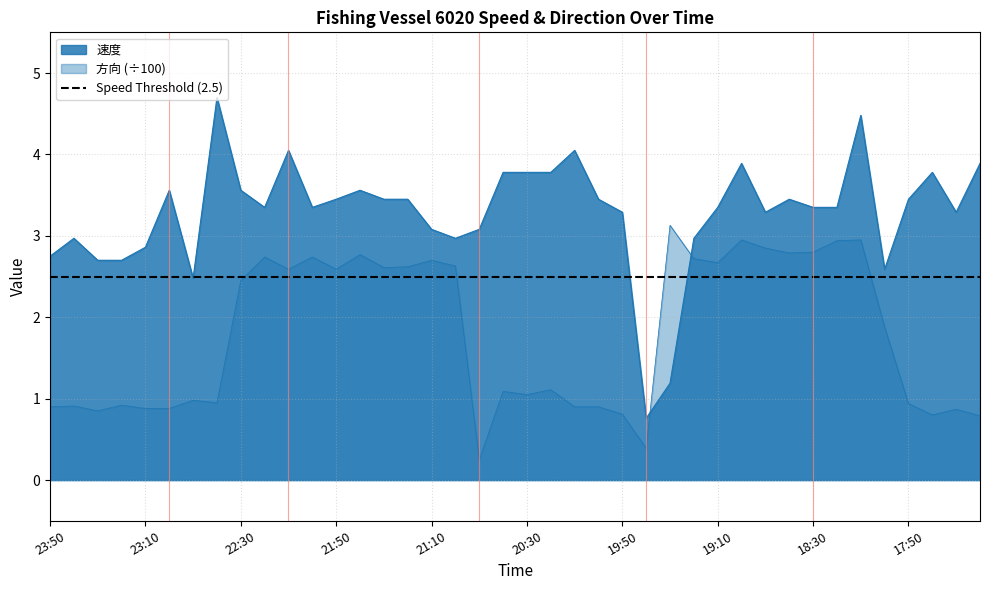

What are all the series names shown in the legend?

速度, 方向